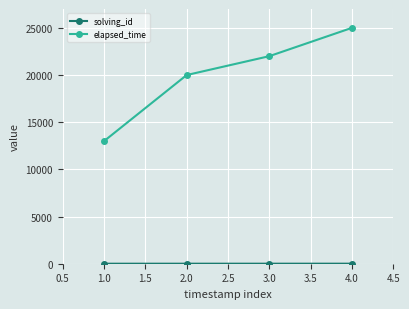

What is the difference between the maximum and minimum values in the elapsed_time series?

12000